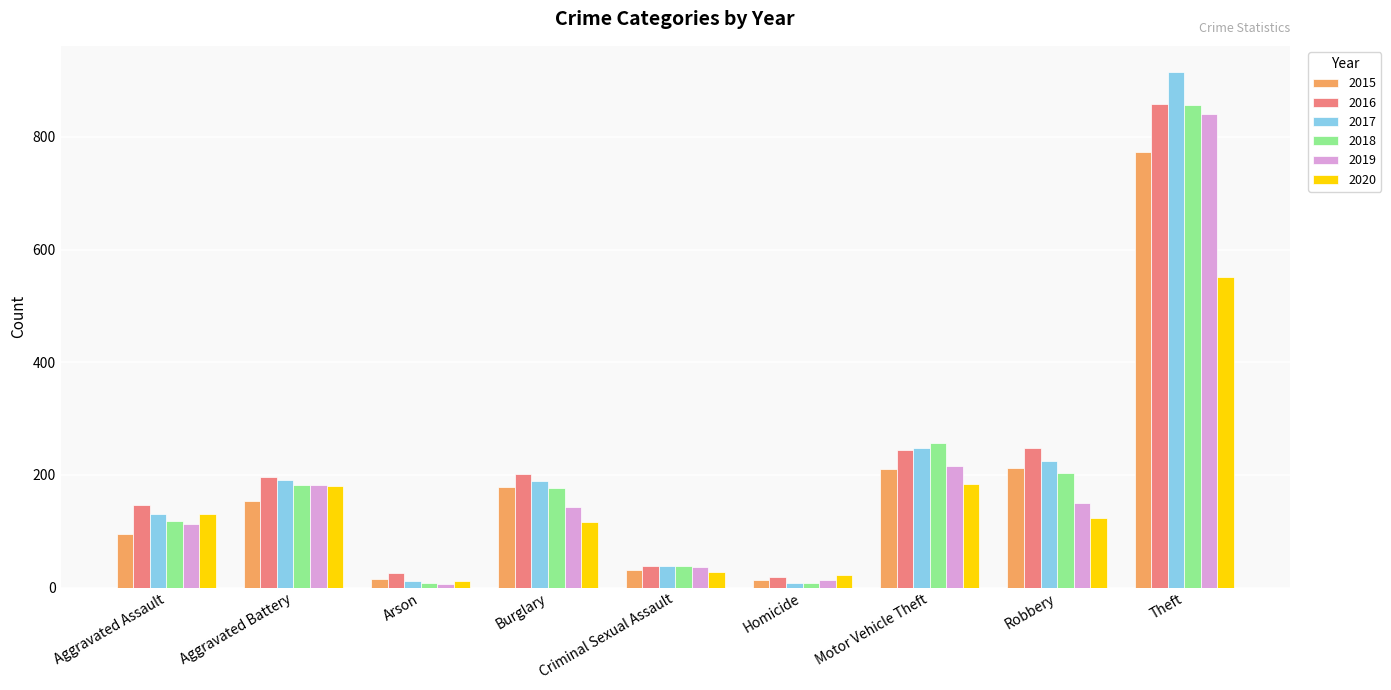

At how many categories does at least one series exceed 62?

6